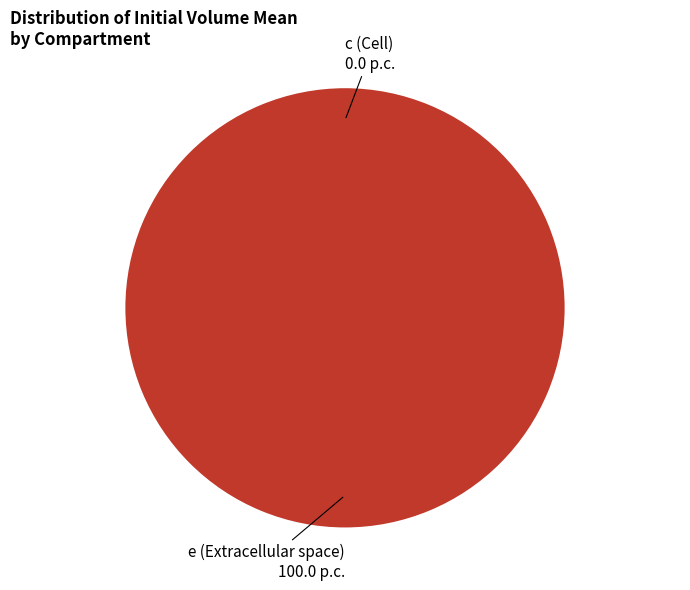

Count the number of slices in the pie.

2